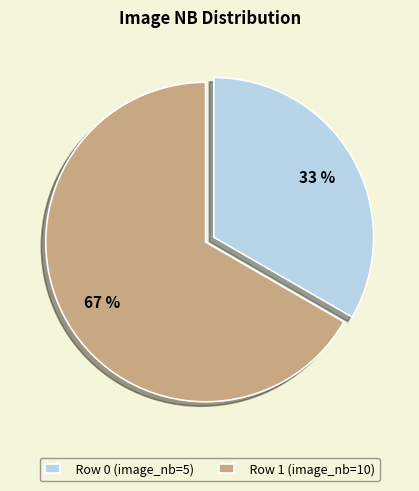

Do Row 1 (image_nb=10) and Row 0 (image_nb=5) together represent more than half of the pie?

Yes